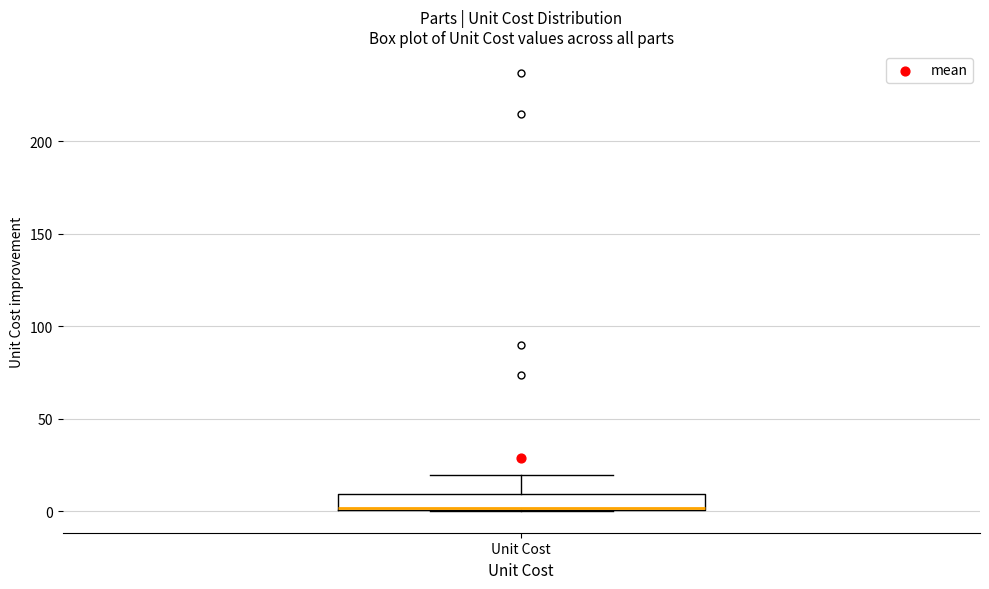

Read this box plot against the y-axis: the position of the median line, the range covered by the box, and the ends of both whiskers. The values are not printed on the chart, so give them approximately, as read against the axis.

median 0, box 0 to 10, whiskers 0 to 20